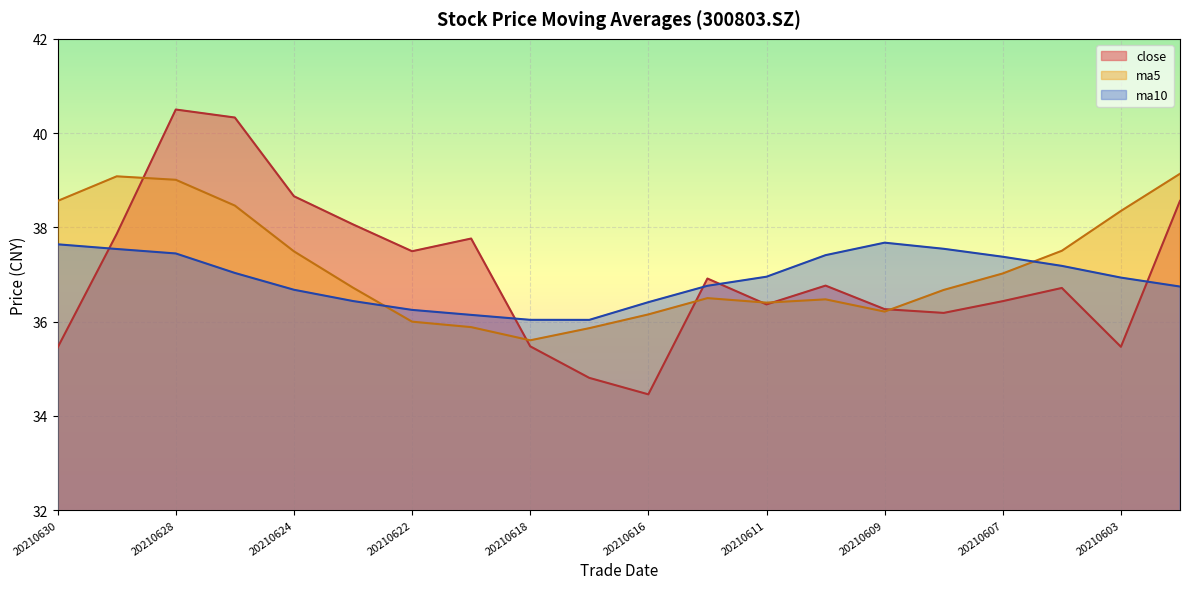

At which label is ma10 closest to 36?

20210617